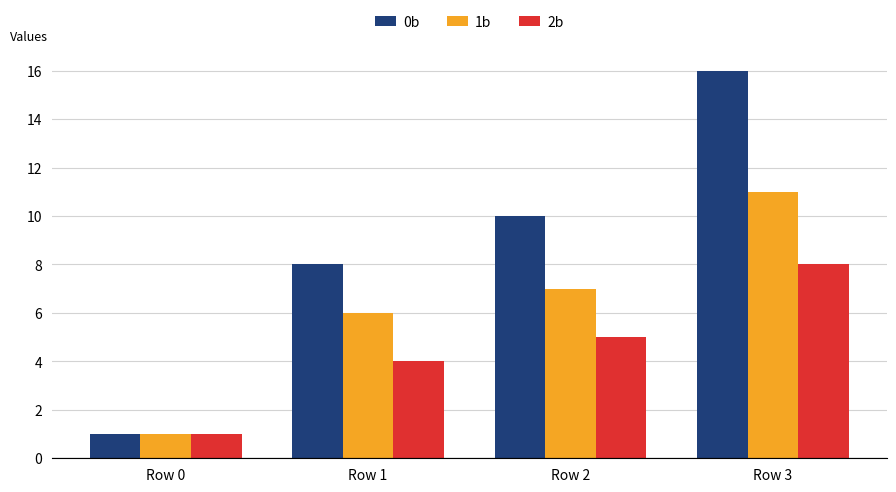

Which series has the largest total across all categories?

0b